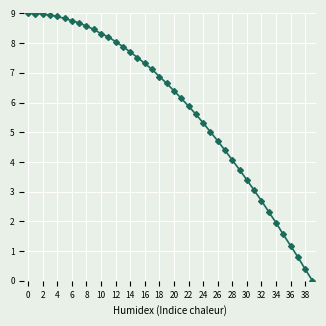

What is the difference between the second highest and second lowest values?

8.6